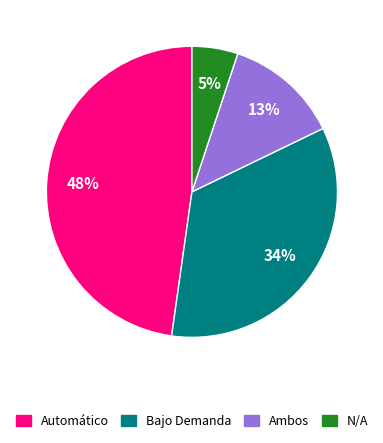

Which slice is the largest?

Automático